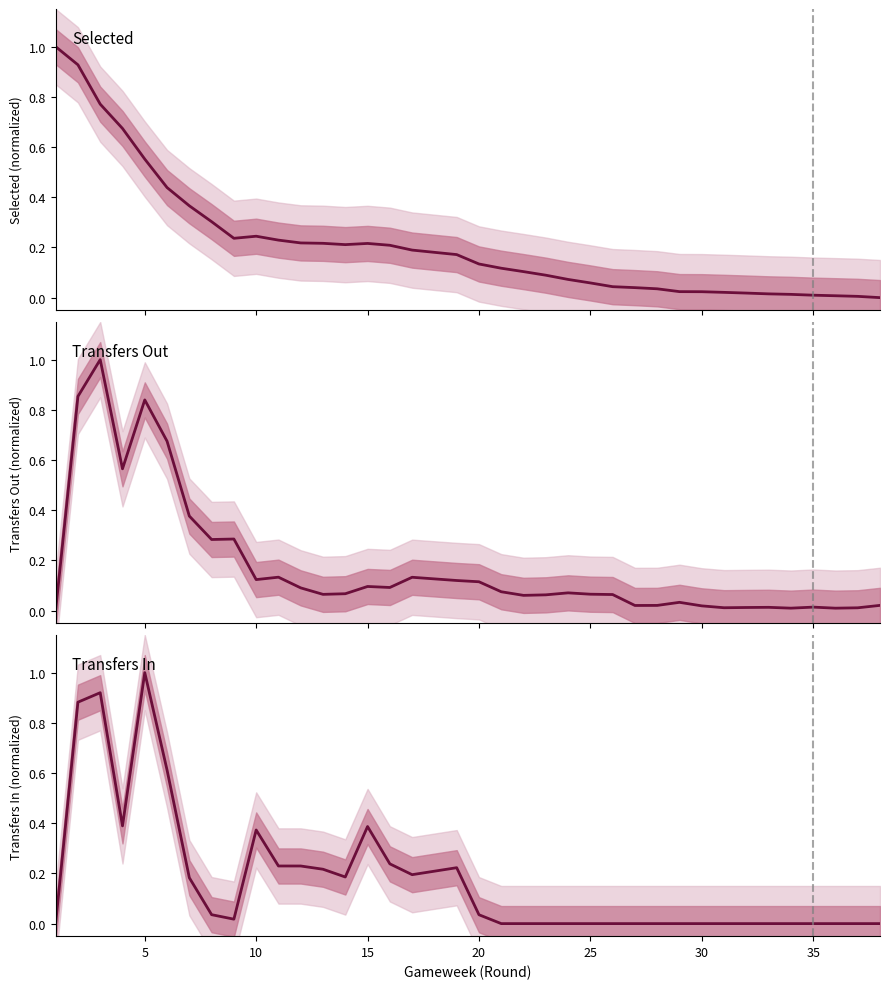

Which series has the largest range (max minus min)?

Selected